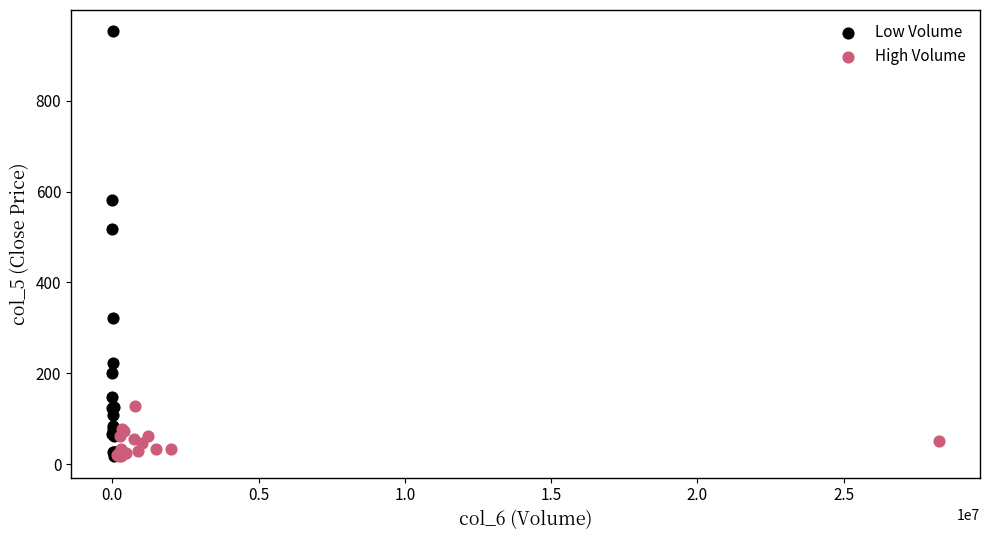

Which series has the largest Y range (max minus min)?

Low Volume